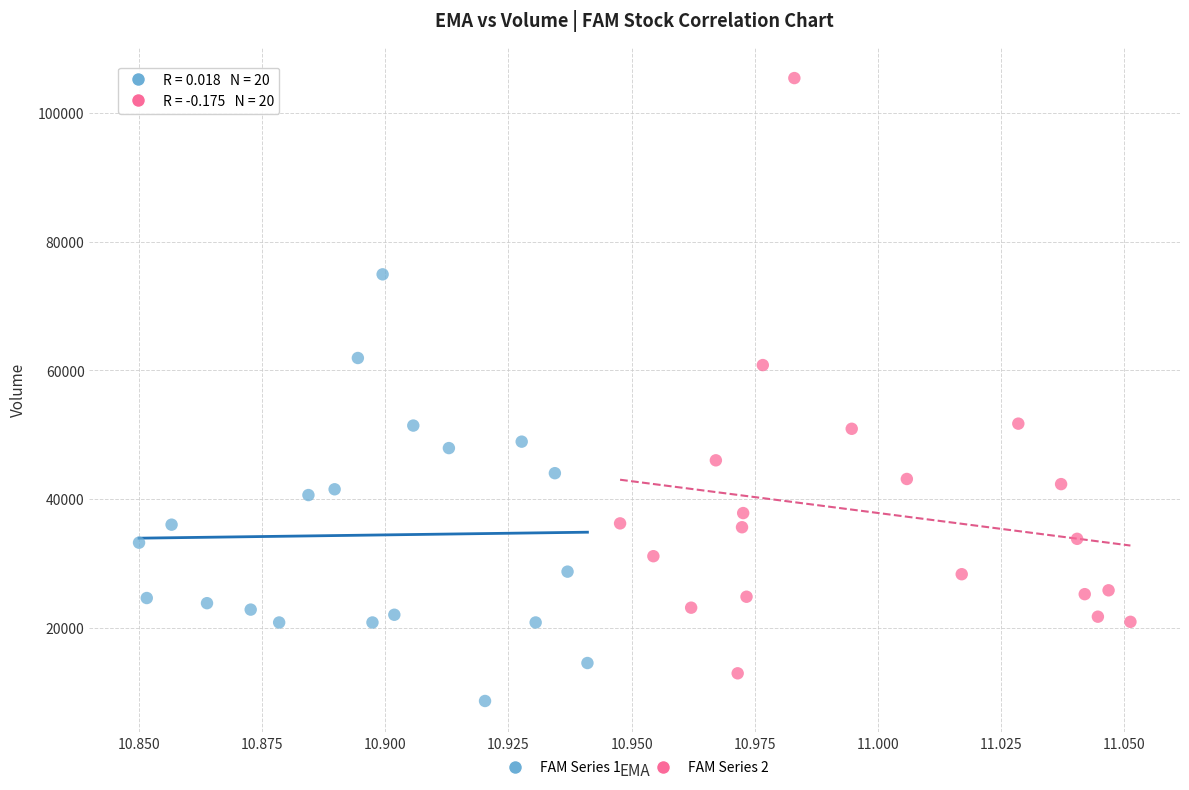

Which series contains the lowest Y value?

FAM Series 1